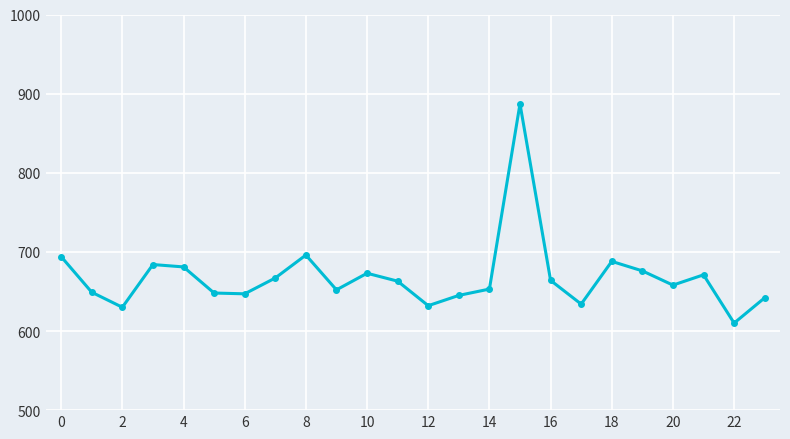

What is the value of the 11th point from the left?

673